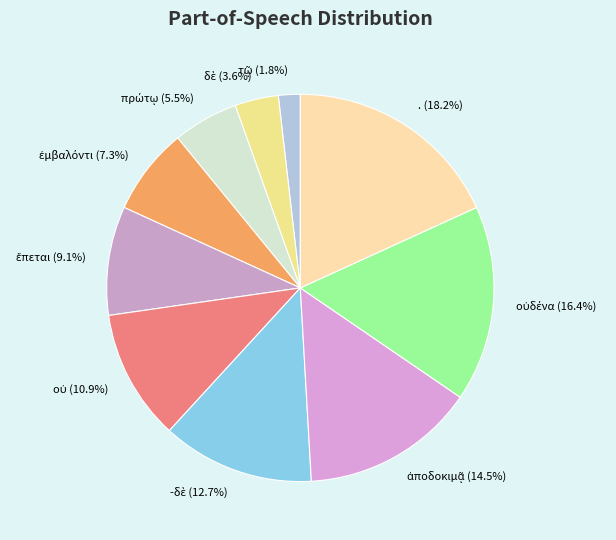

Is there a majority slice in this chart?

No